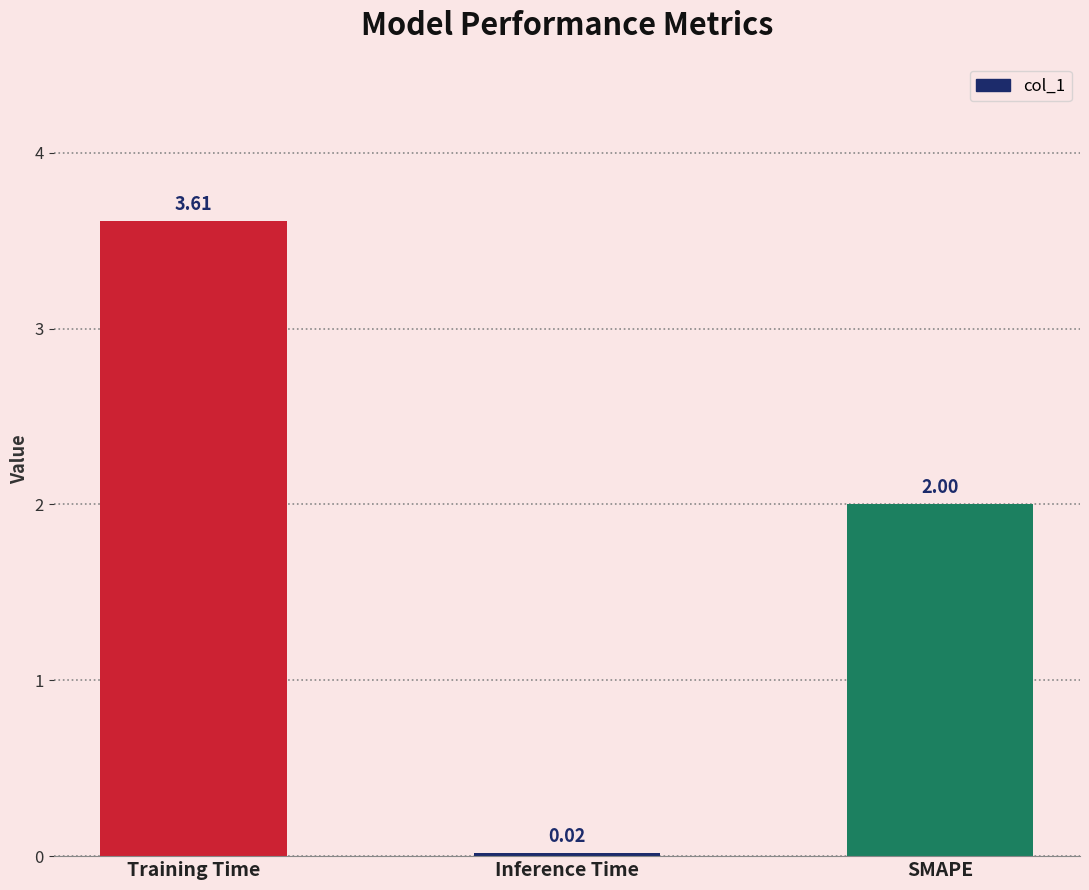

What is the value of the 3rd bar from the left?

2.0